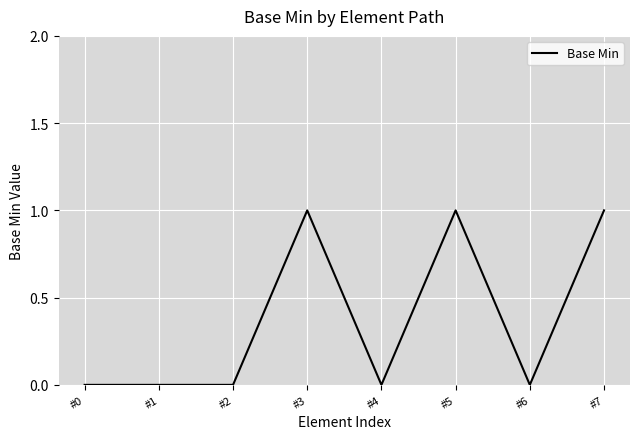

True or false: the data shows 0 at #3.

False